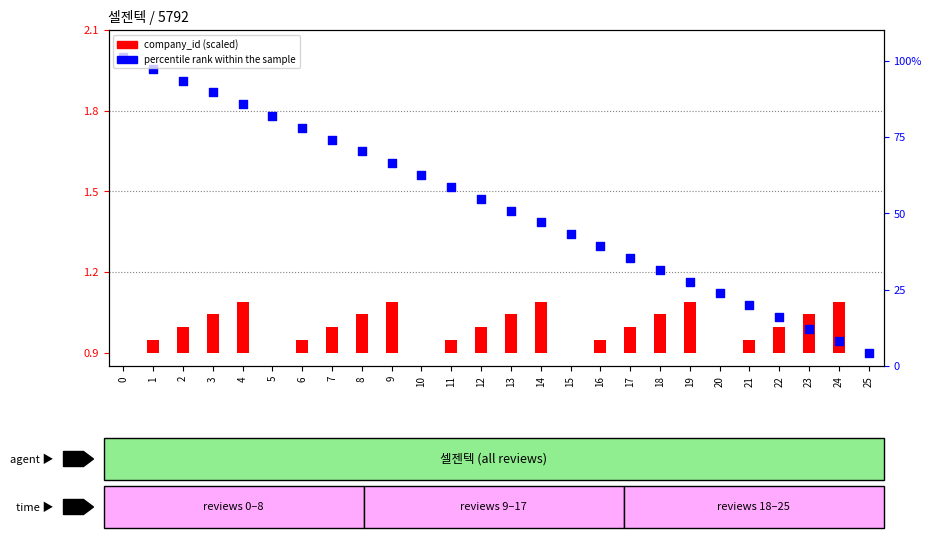

At which category is the sum across all series the highest?

4